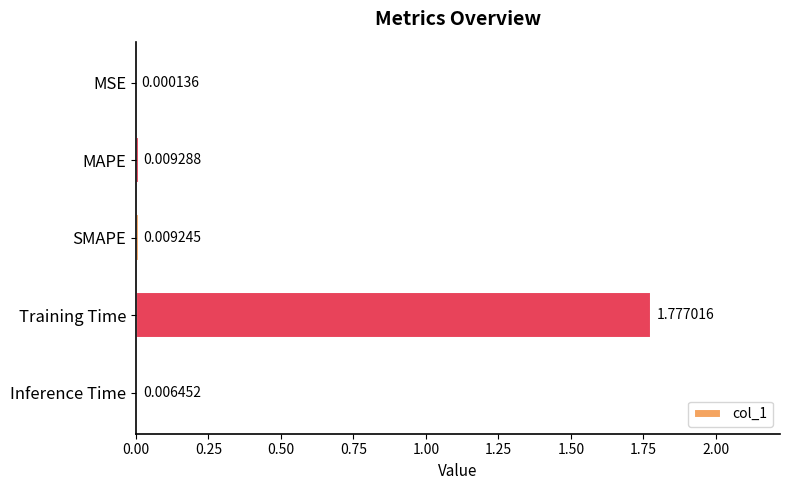

What is the change in value from MSE to Training Time?

+1.8